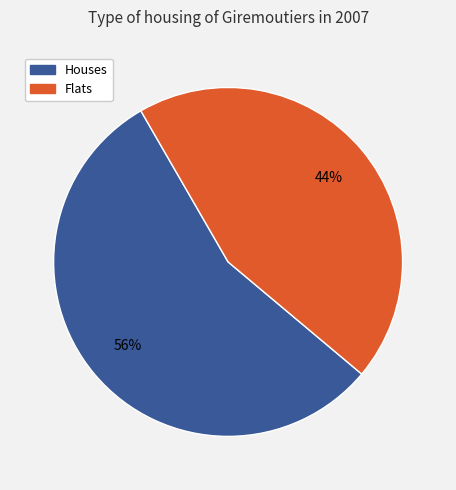

Does any single category account for the majority?

Yes